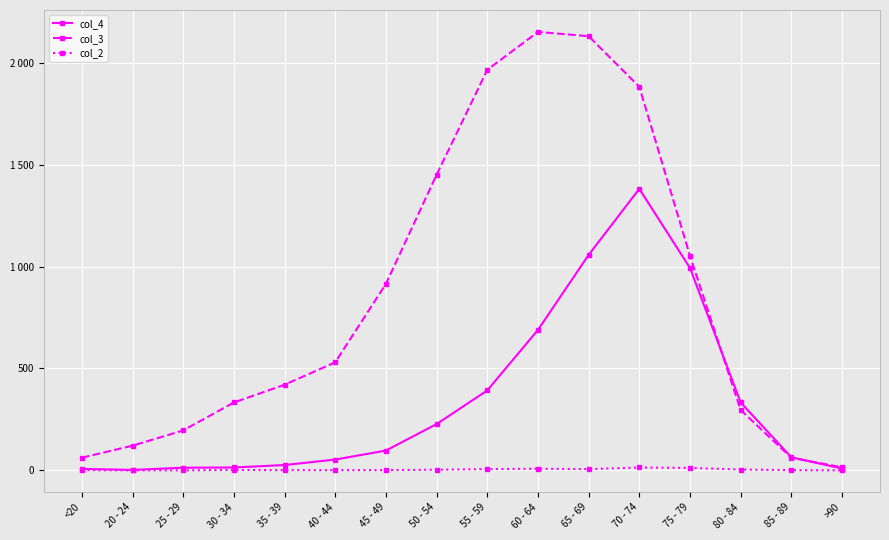

What is the maximum value for col_3?

2151